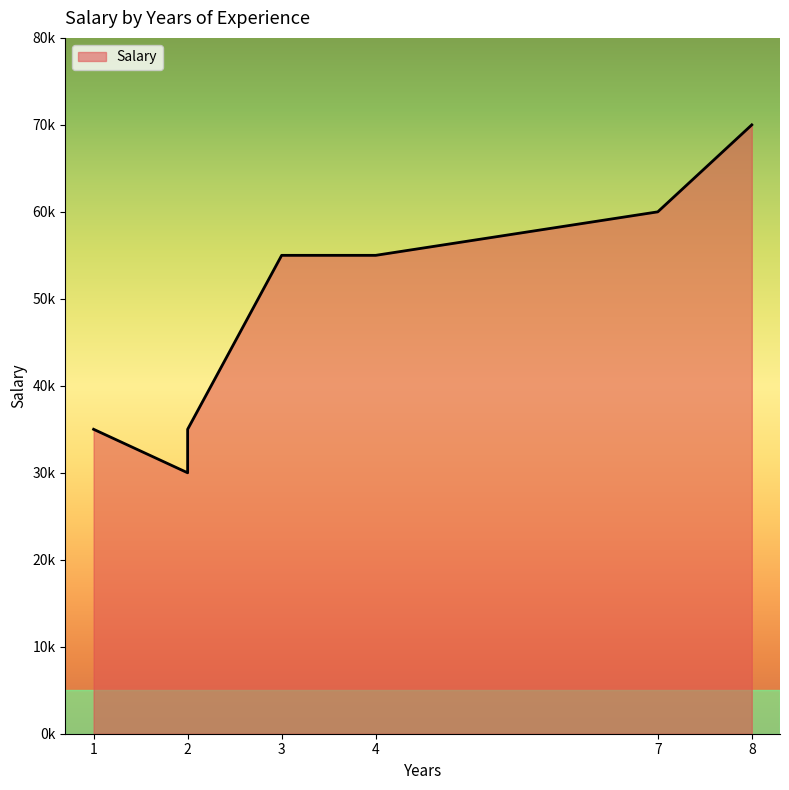

What is the average value?

49